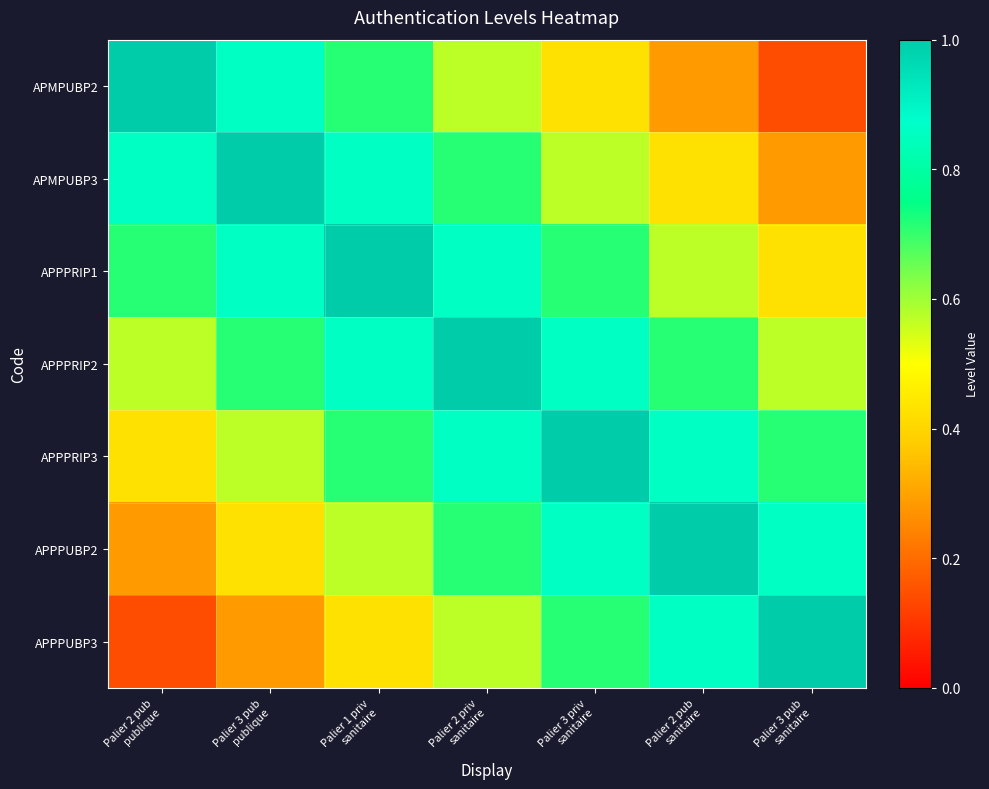

Which series has the largest total across all categories?

APPPRIP2